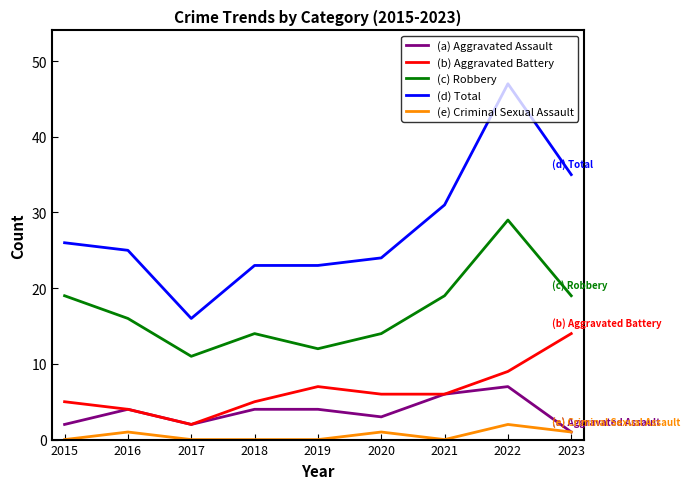

How many lines are shown in the chart?

5